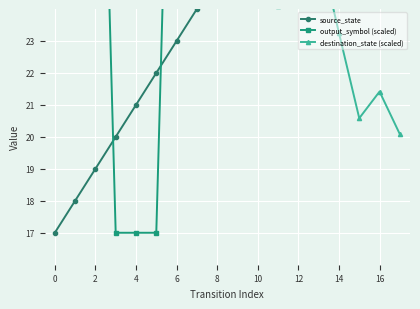

What is the difference between the highest and lowest values at 14?

4.5